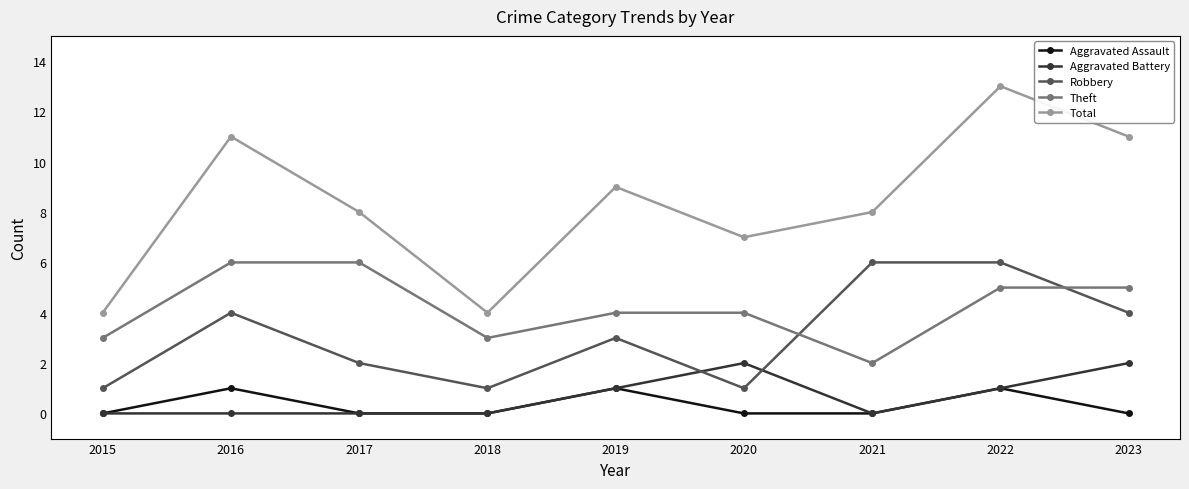

Which series has the largest total across all categories?

Total